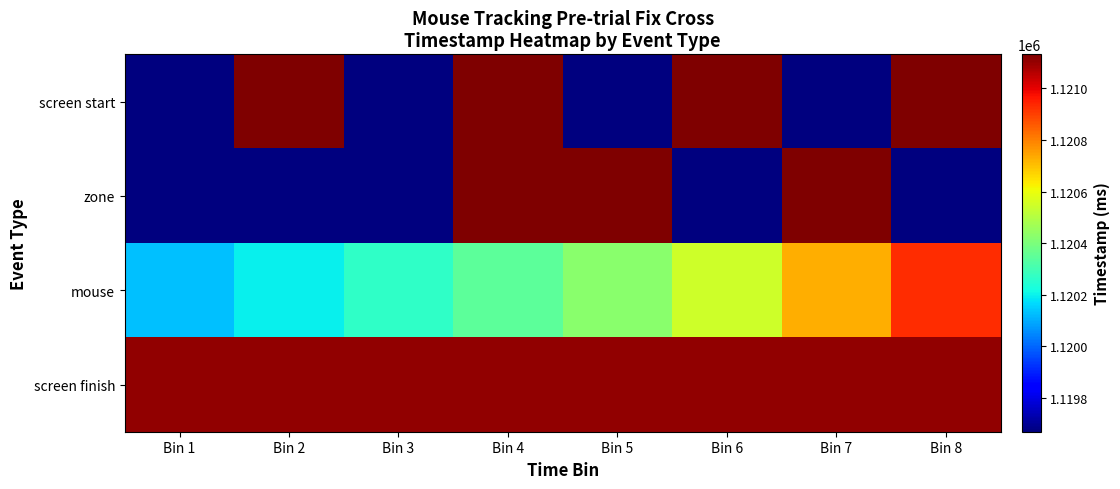

Which series changed the most between Bin 3 and Bin 5?

zone